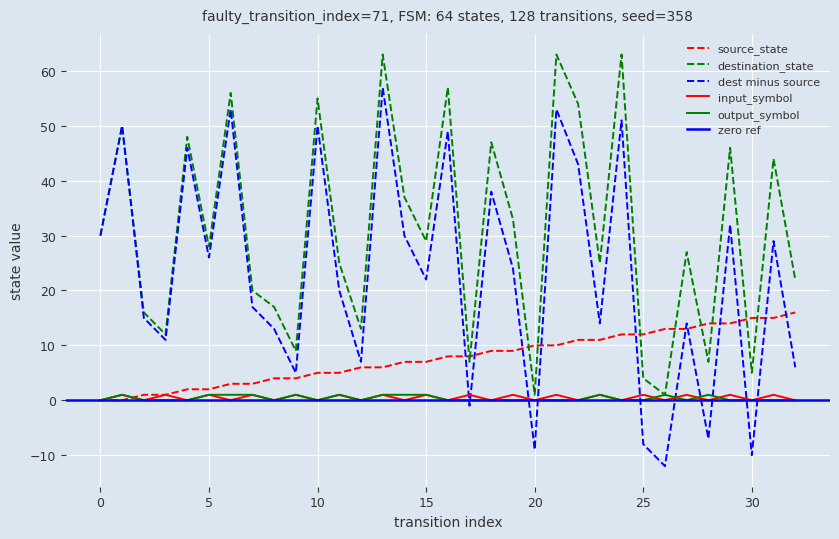

Is the value of input_symbol_num at 6 greater than the value of destination_state at 28?

No